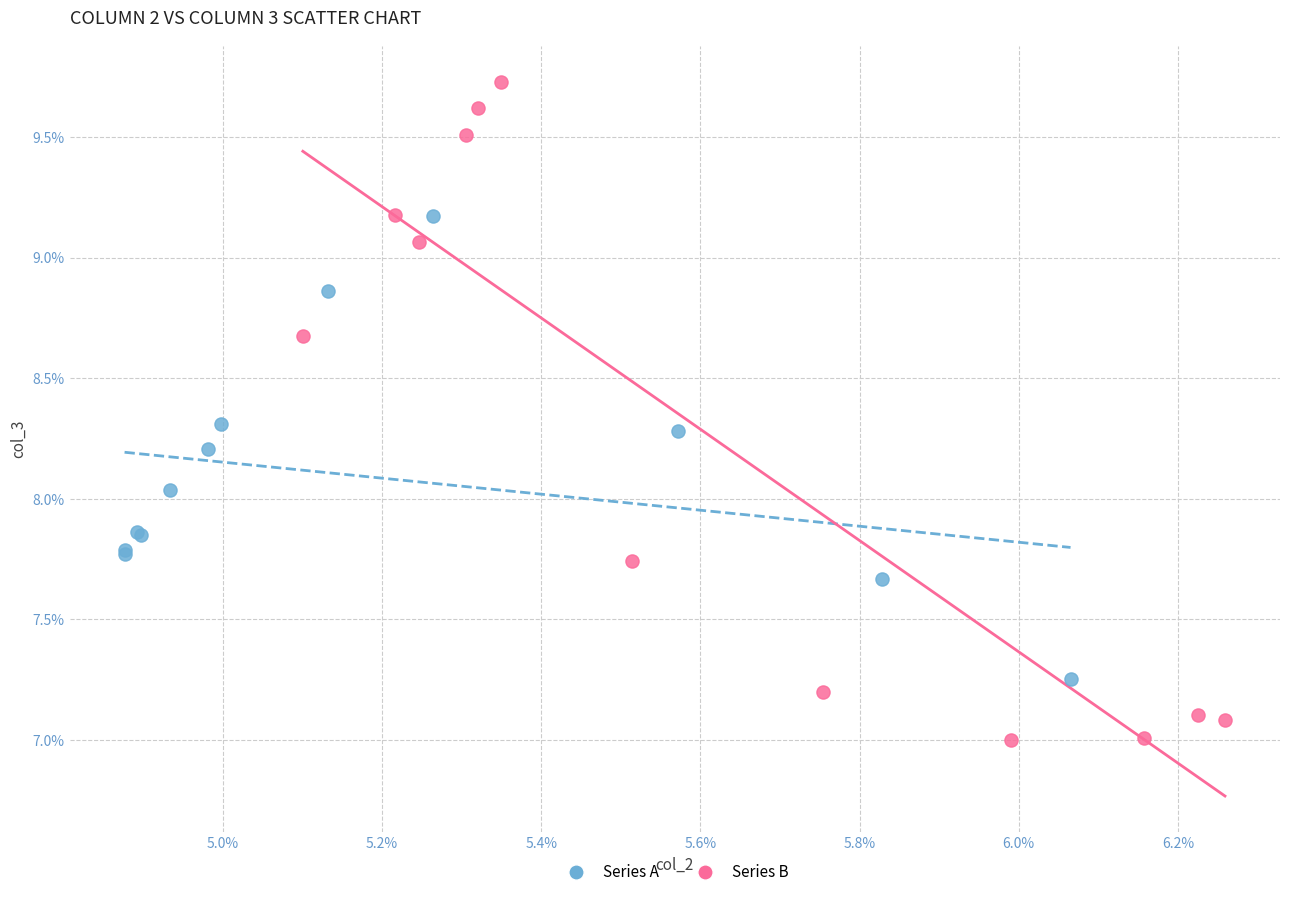

Which series reaches the maximum Y coordinate?

Series B